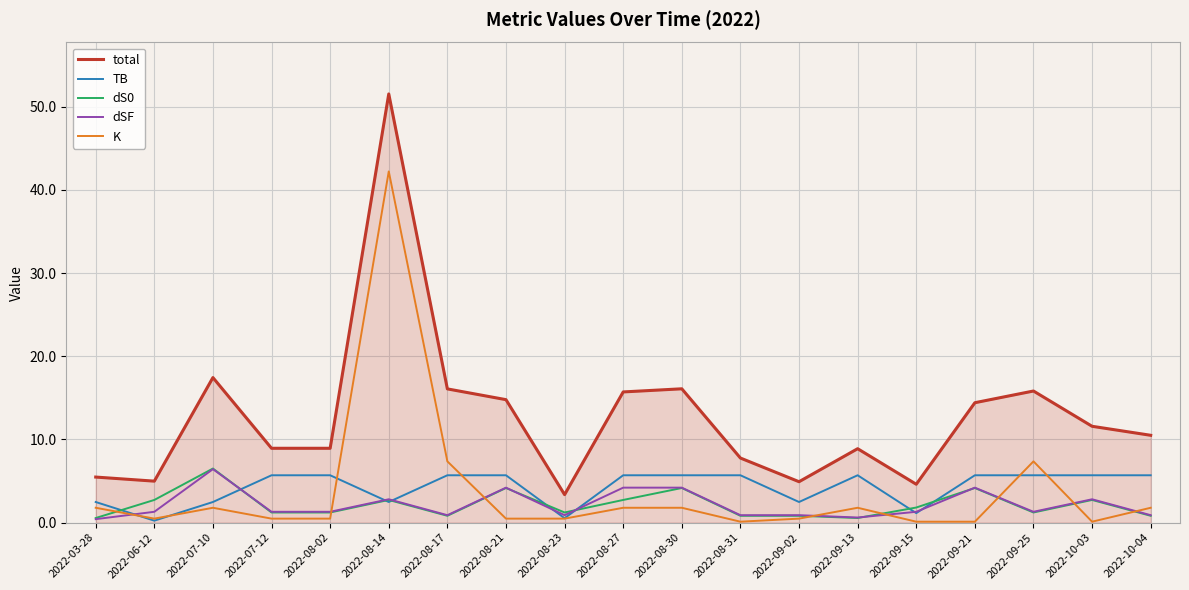

Does the chart display data point markers on the line(s)?

No